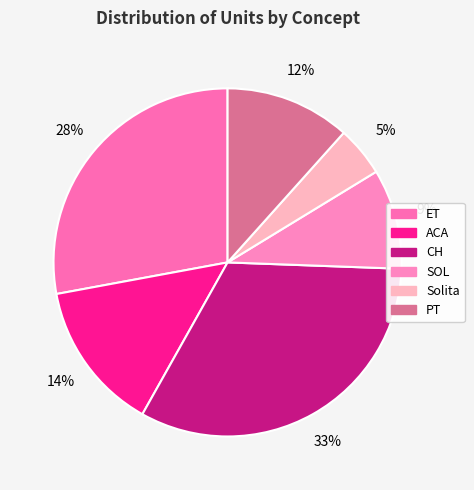

Does ET account for over 50% of the chart?

No